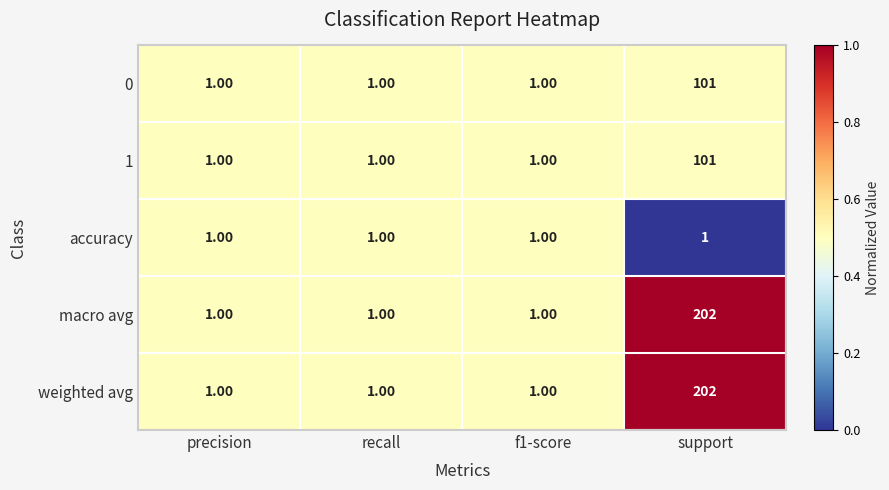

What is the difference between the maximum and minimum values in the 1 series?

100